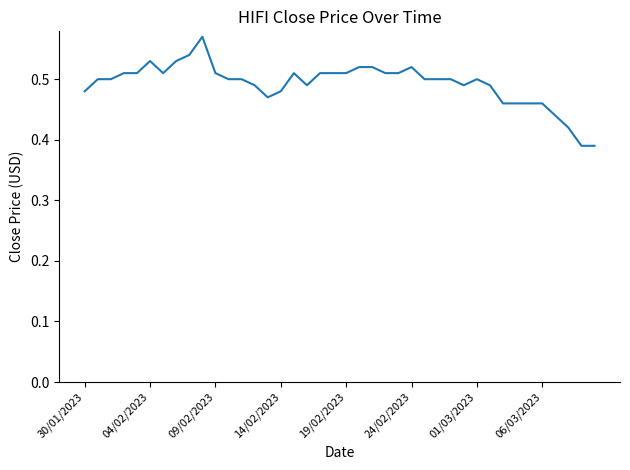

Is this an area chart (filled region under the line)?

No